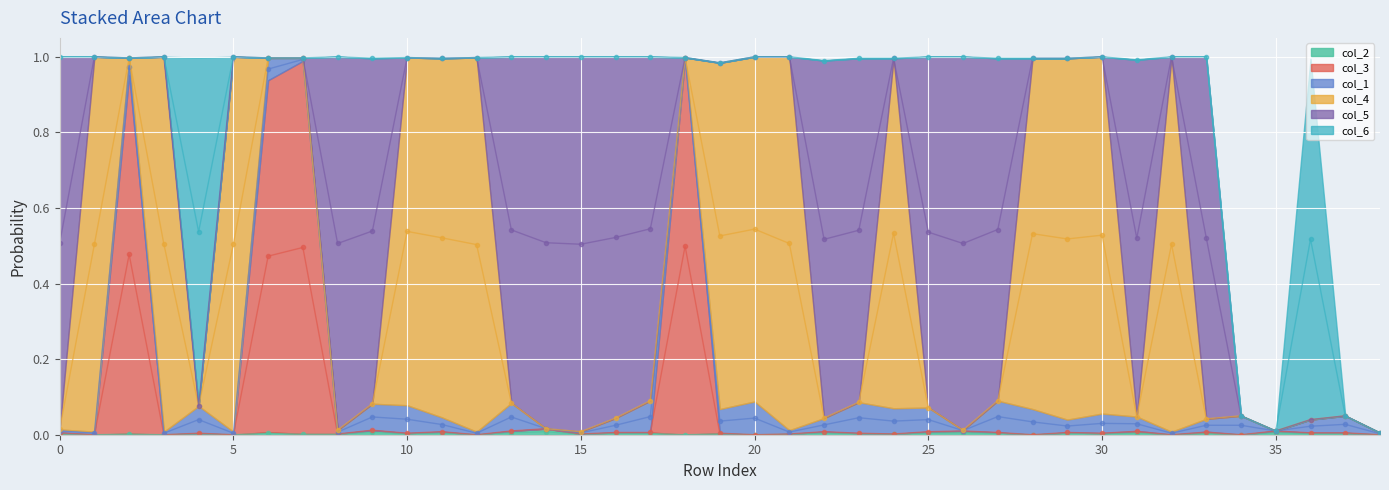

Count the number of categories in the chart.

39